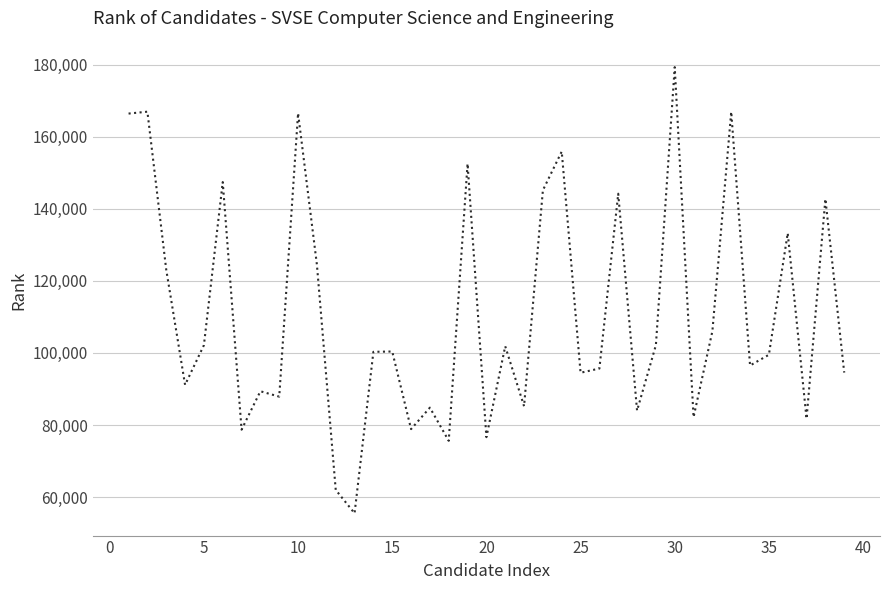

What is the greatest value displayed?

179288